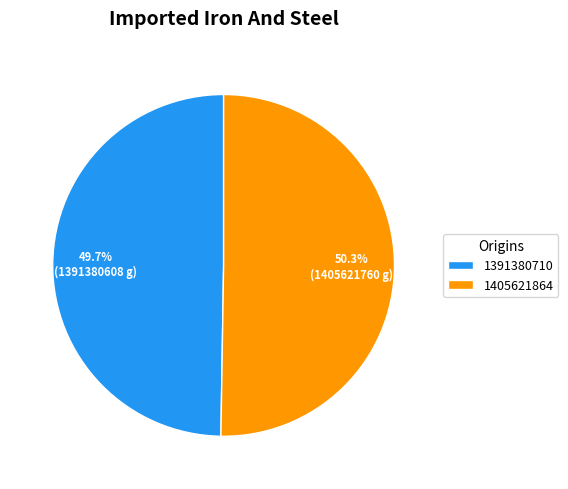

Rank the categories by value from highest to lowest.

1405621864, 1391380710